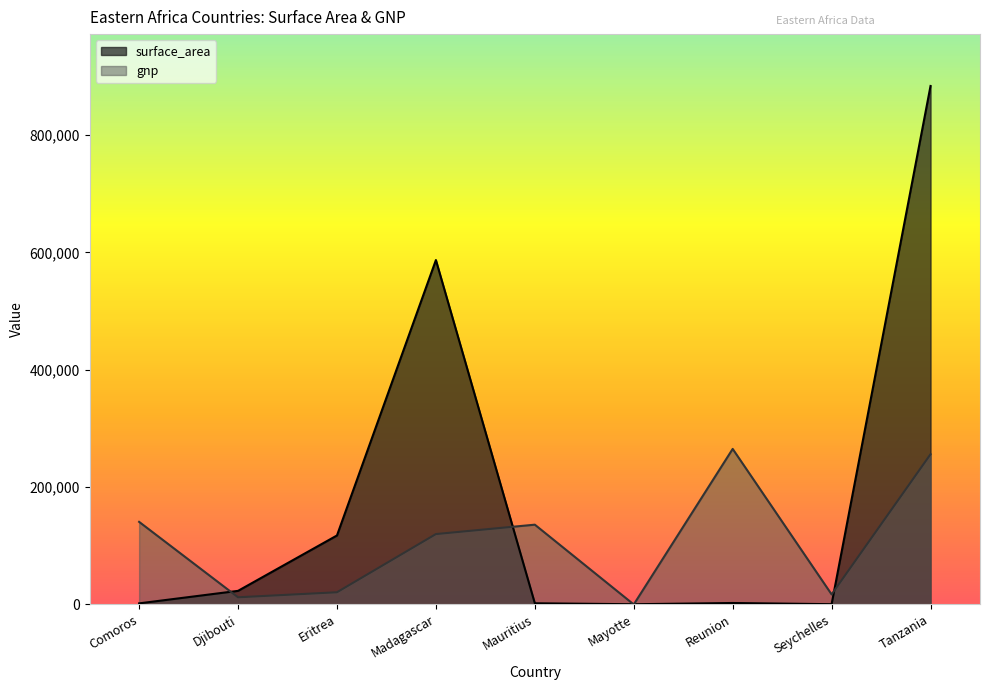

Which category has the highest value in the gnp series?

Reunion